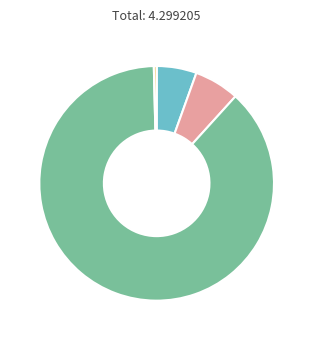

Is there any slice that represents more than half of the pie?

Yes